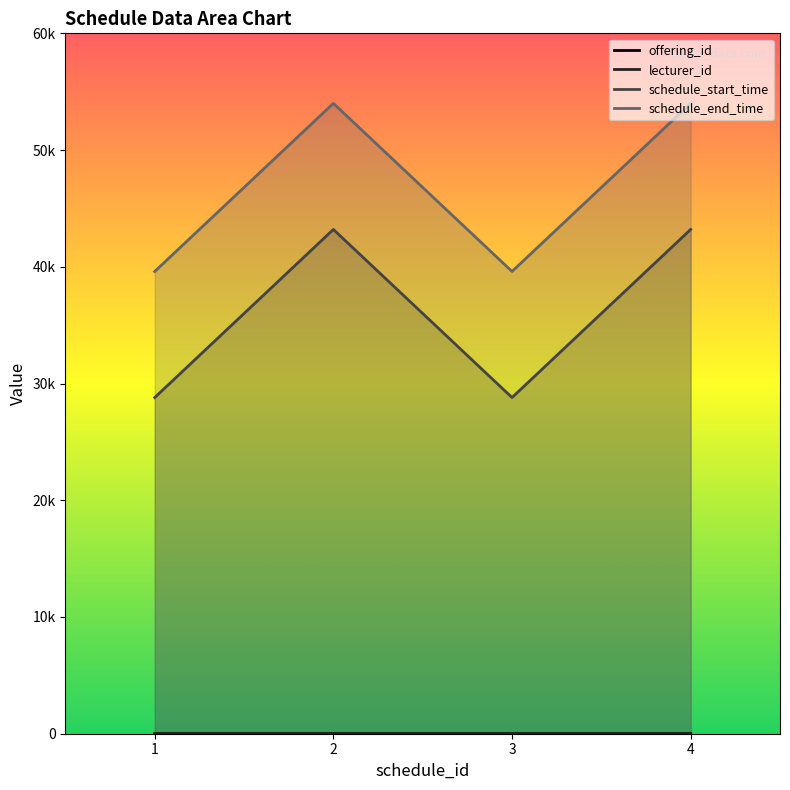

Count the number of categories in the chart.

4